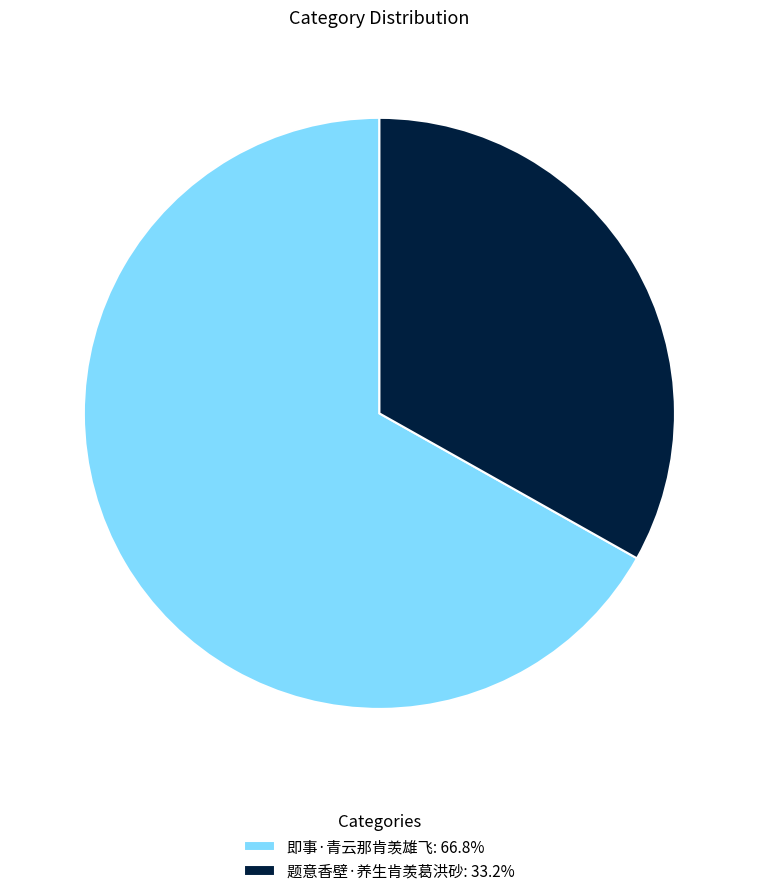

True or false: 即事·青云那肯羡雄飞 accounts for 81% of the total.

False